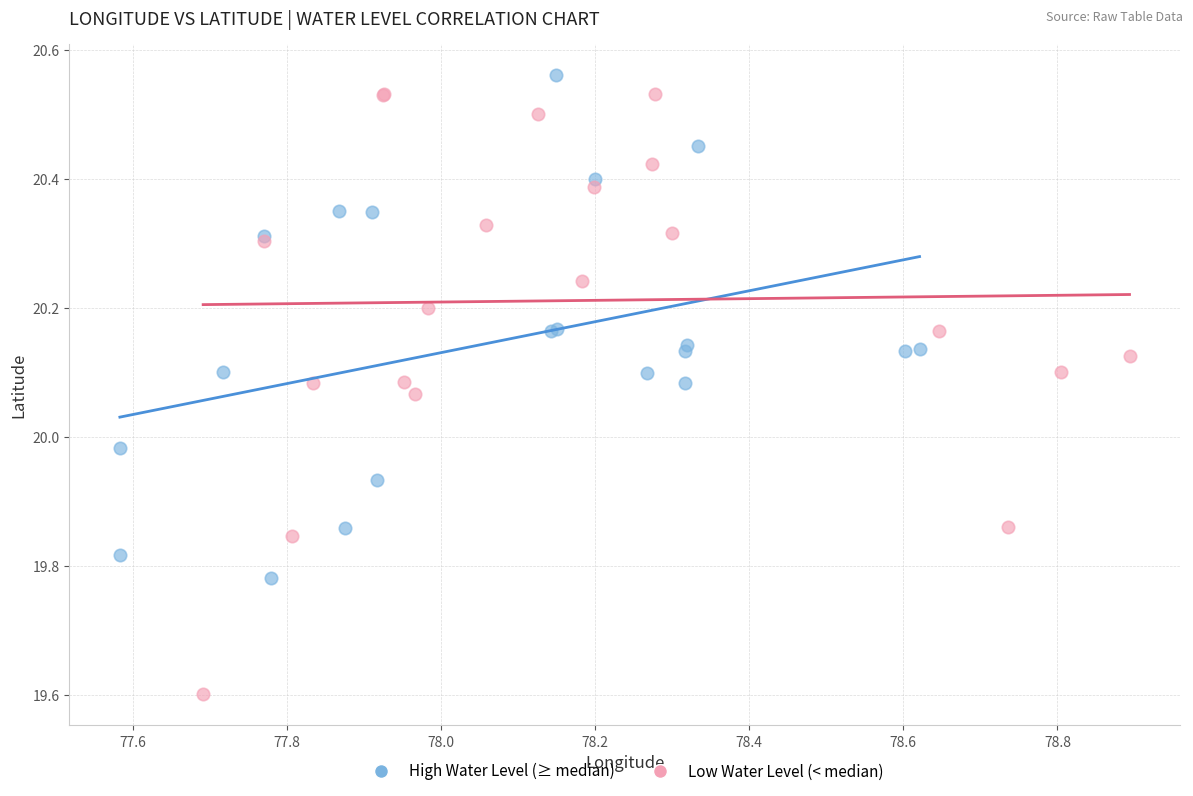

Which series reaches the maximum Y coordinate?

High Water Level (≥ median)